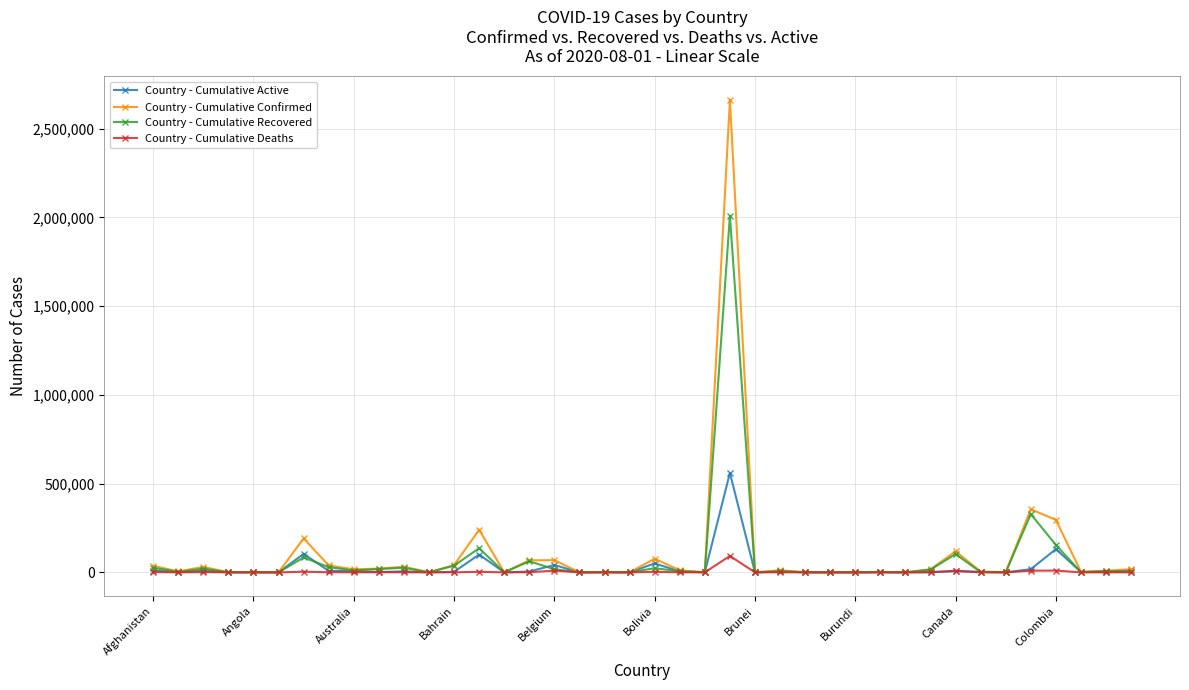

Which series has the largest range (max minus min)?

Country - Cumulative Confirmed